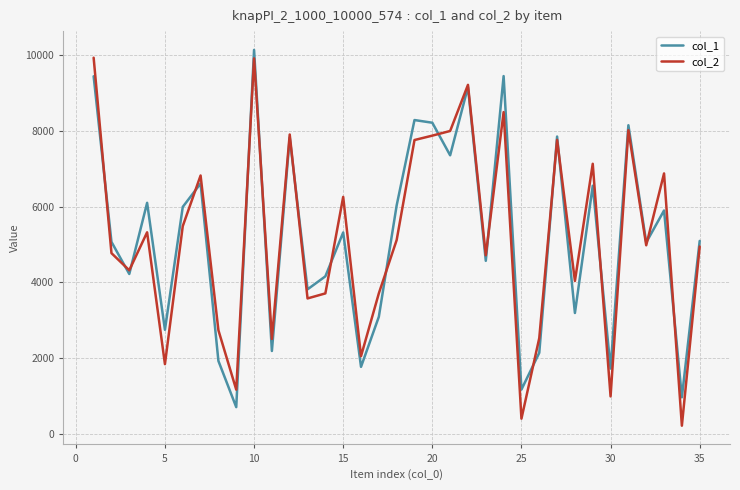

What is the highest value of the col_2 series?

9941